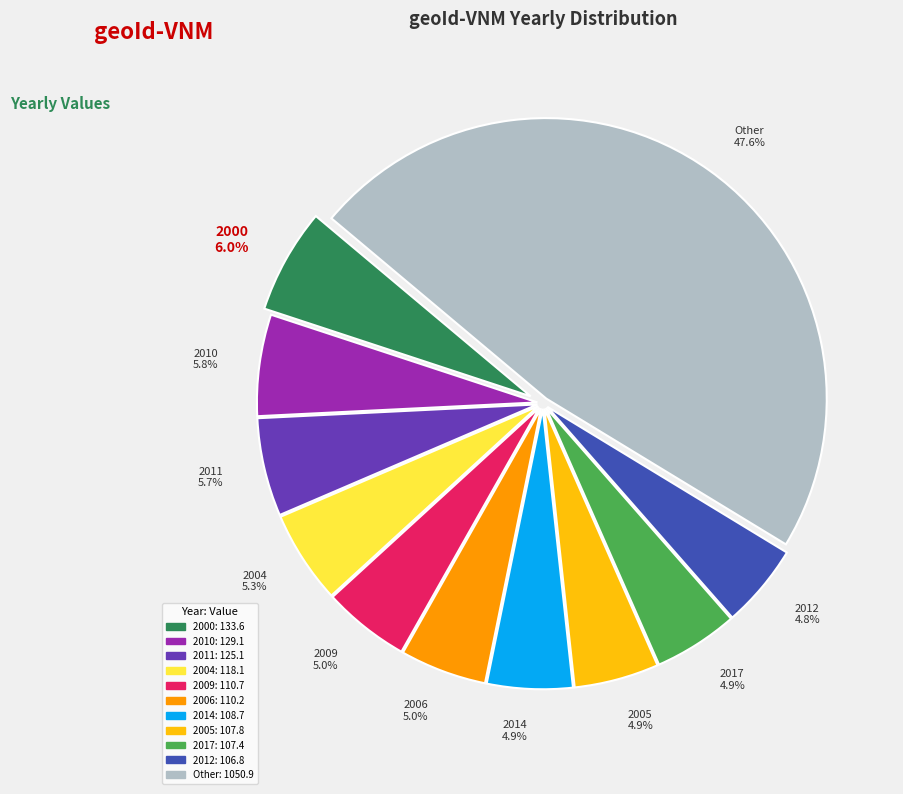

Approximately how many times larger is the value at 2006 5.0% compared to 2004 5.3%?

0.9